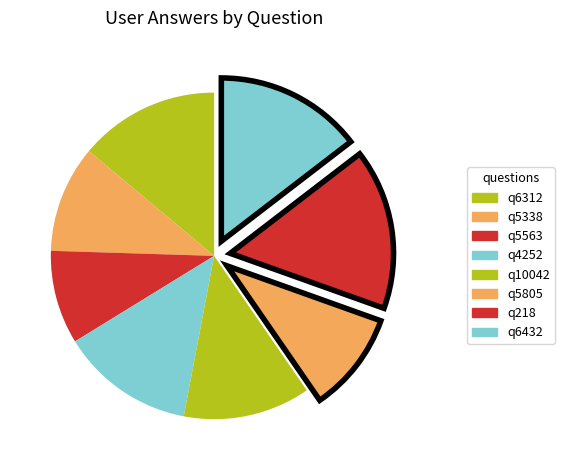

To the nearest percent, what is the difference between the q6312 and q5563 slice percentages?

5%